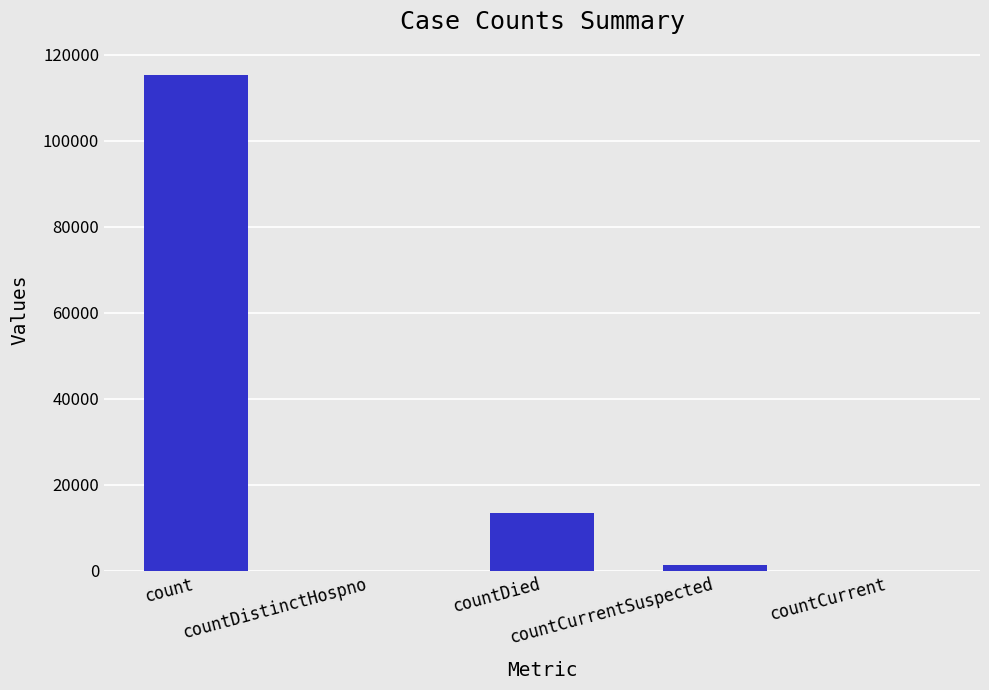

Reading right to left, what are all the values shown in this chart?

countCurrent=0	countCurrentSuspected=1383	countDied=13343	countDistinctHospno=0	count=115379